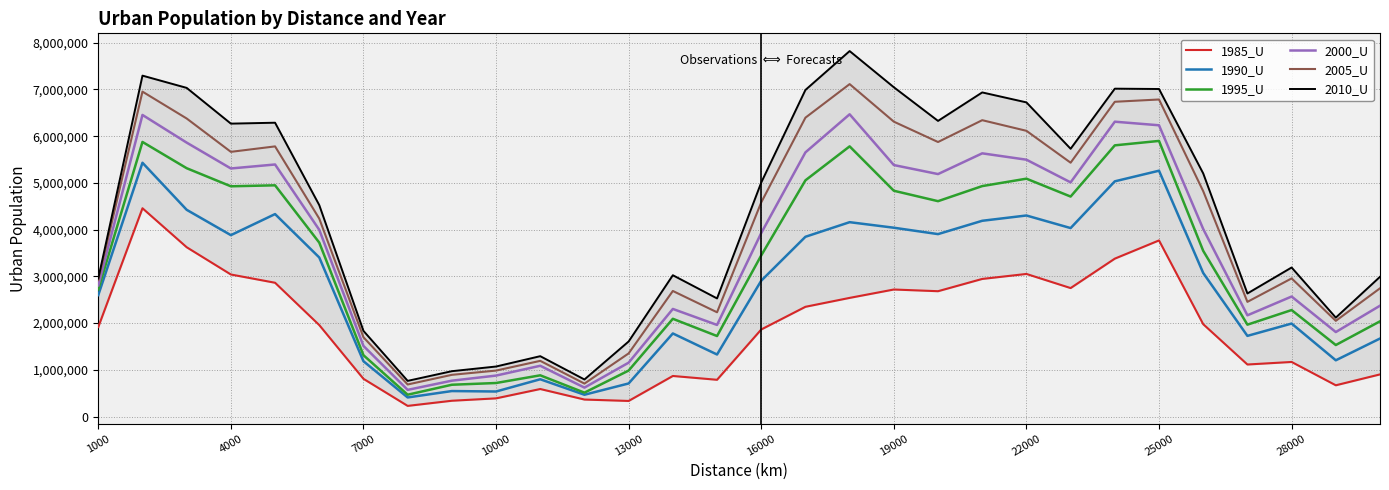

True or false: 1990_U and 2005_U cross at least once.

False